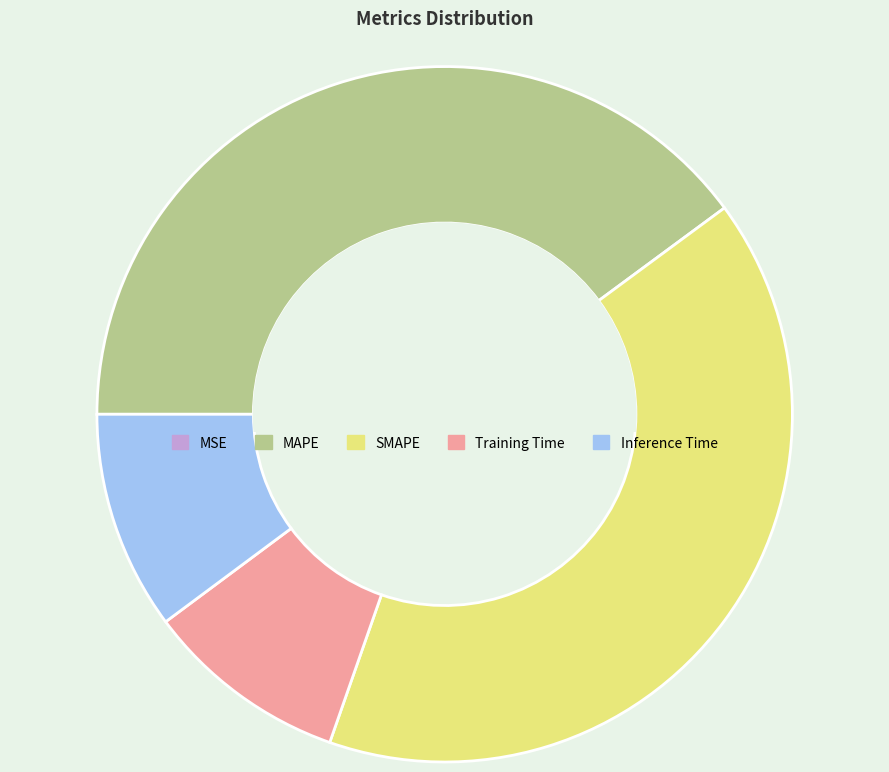

Which category has the biggest portion of the pie?

SMAPE